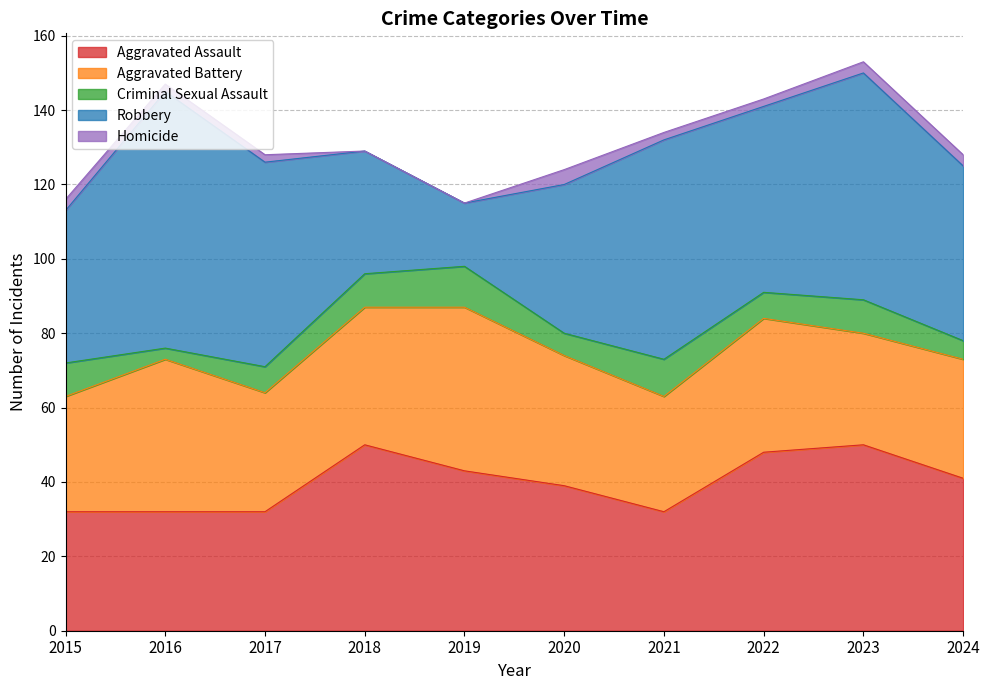

How many values in the Criminal Sexual Assault series exceed 9?

2